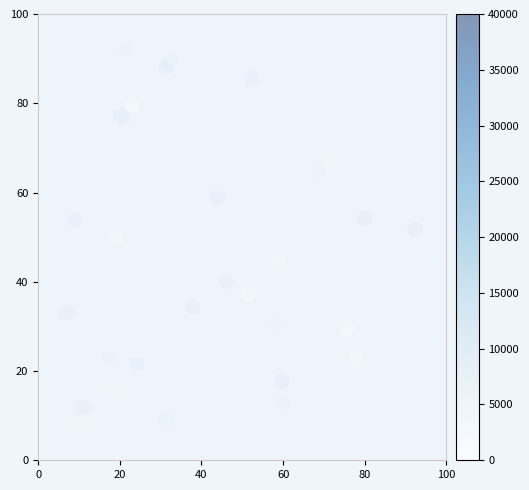

What is the range of Y values (max minus min)?

85.7